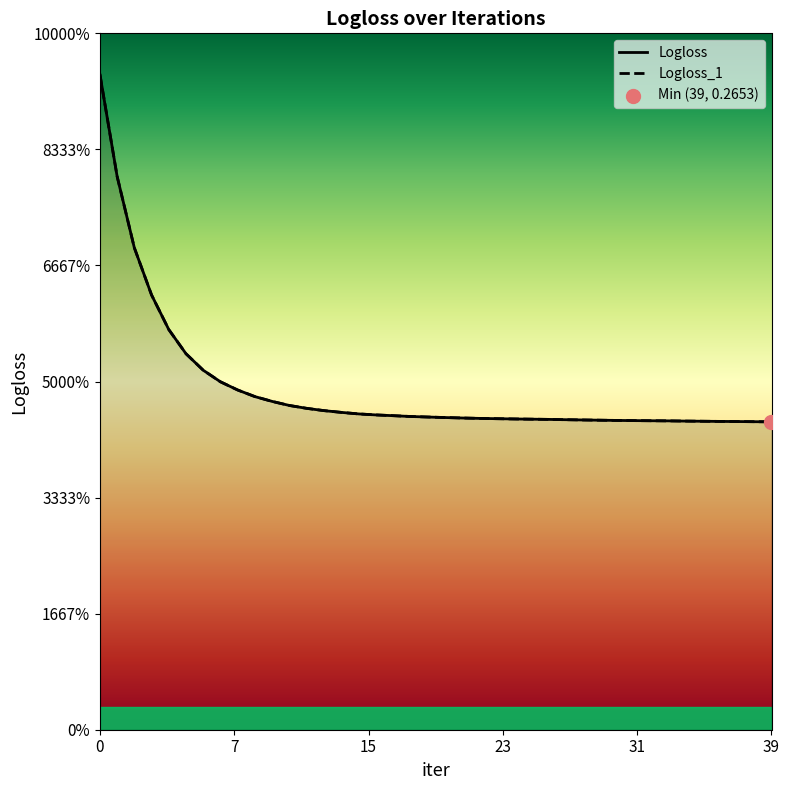

Which series has the largest total across all categories?

Logloss